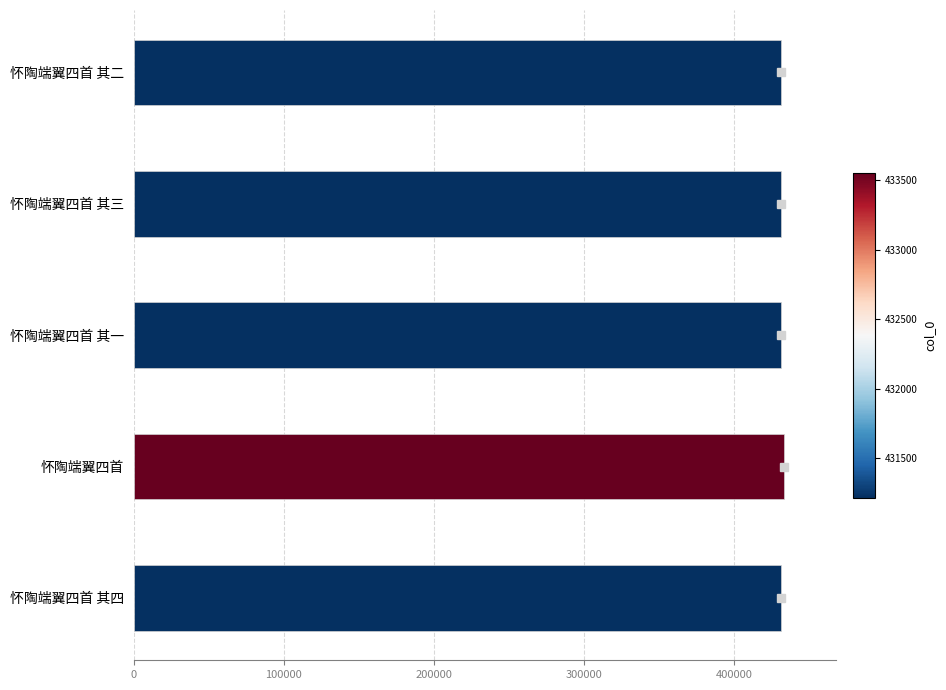

What is the difference between the maximum and minimum values?

2339